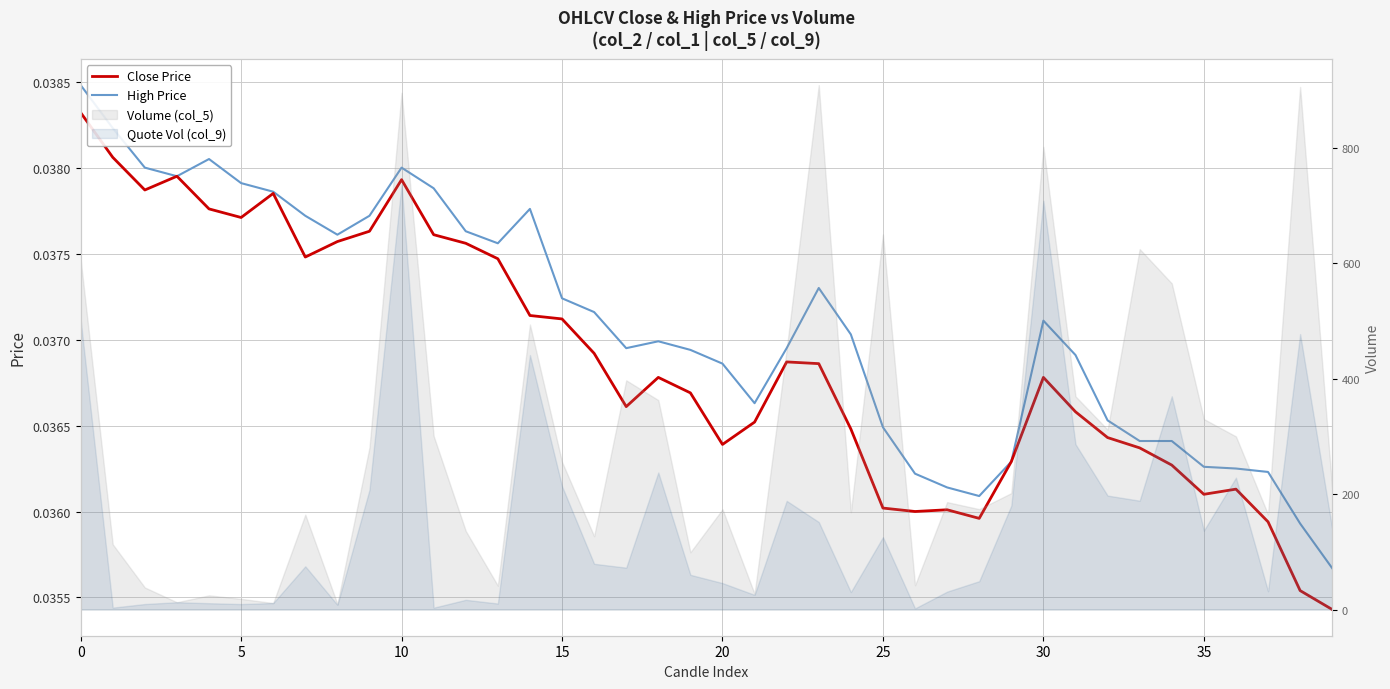

Is the value of High Price at 36 greater than the value of Close Price at 10?

No